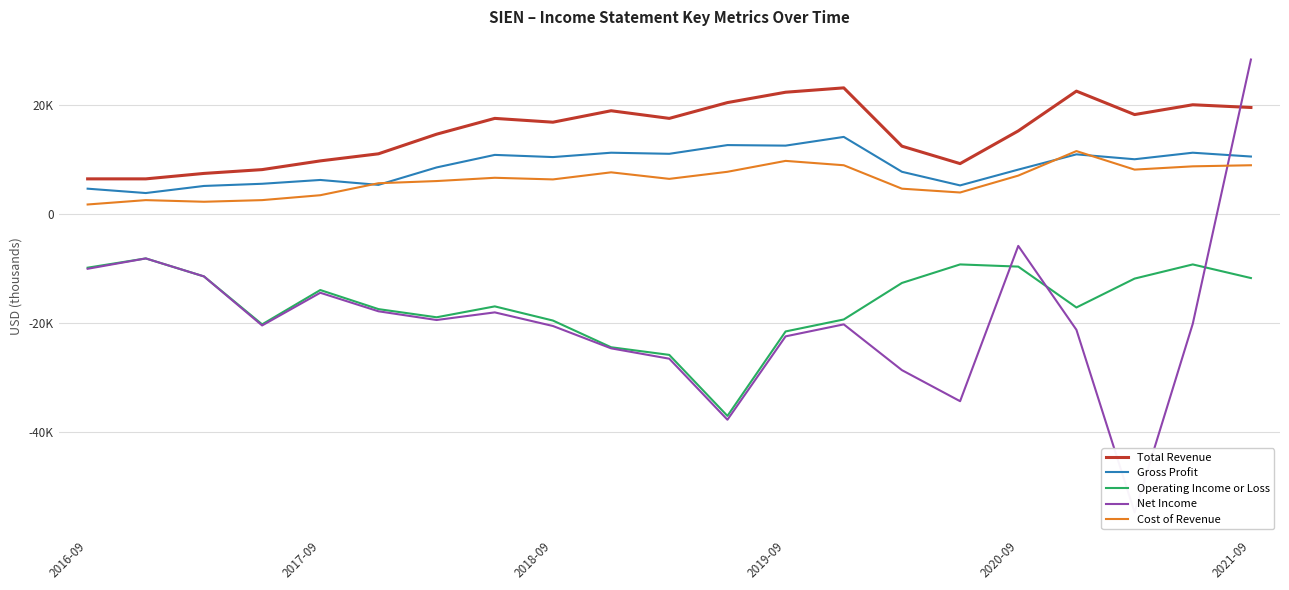

Rank the series at 2019-09 from highest to lowest value.

Total Revenue, Gross Profit, Cost of Revenue, Operating Income or Loss, Net Income